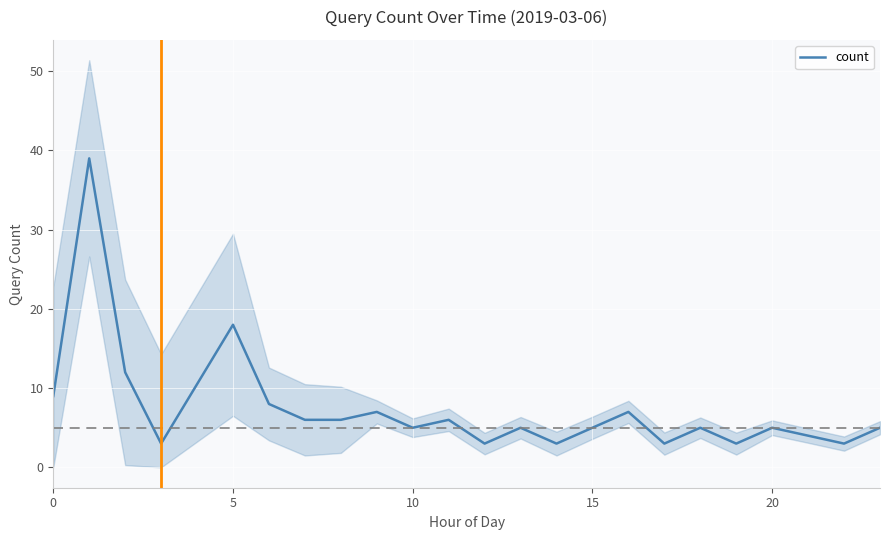

Is it true that count equals 9 at 0?

True